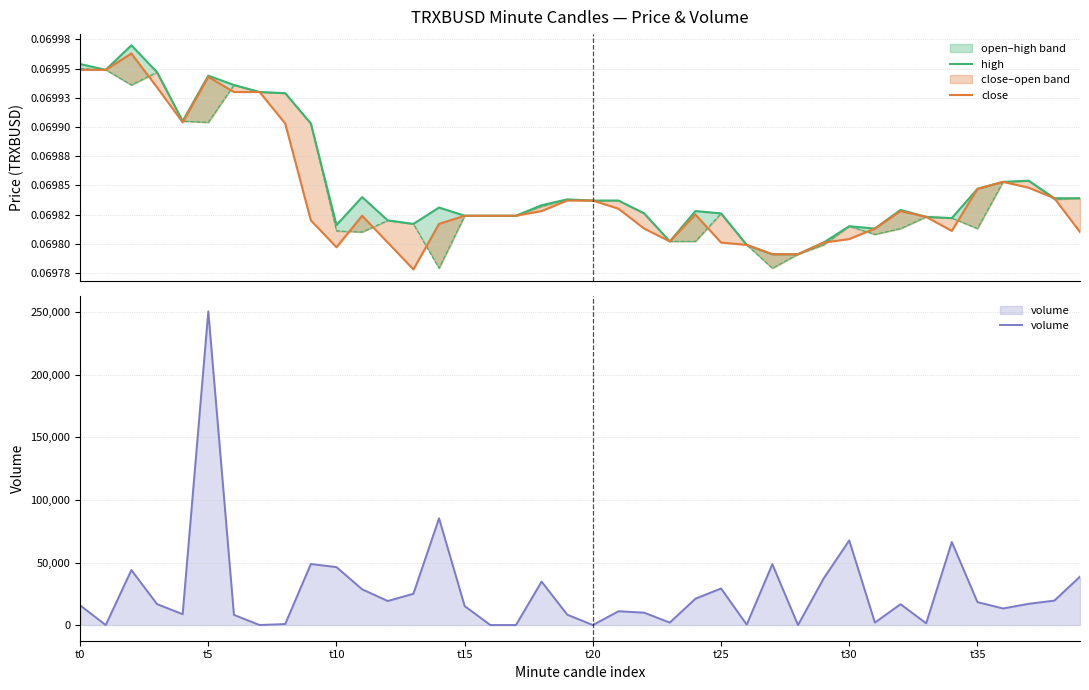

What is the value of the high point at the 23rd from the left?

0.1